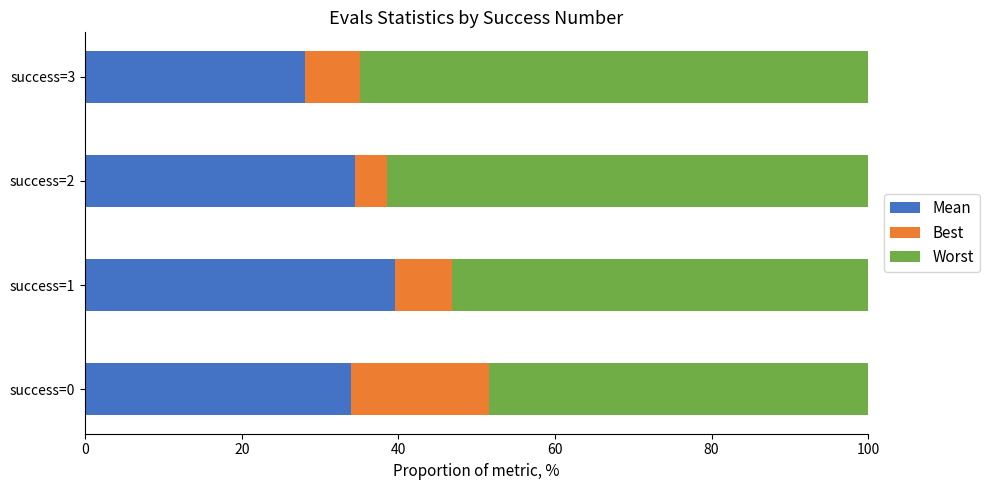

What is the sum of all Mean values?

136.1